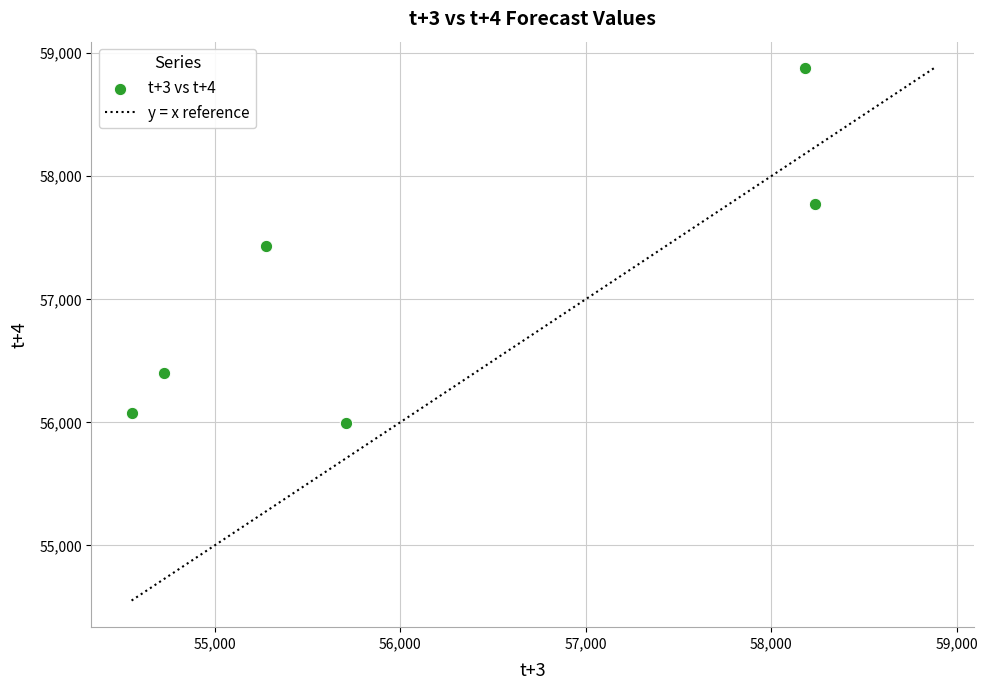

What is the range of Y values (max minus min)?

2886.3